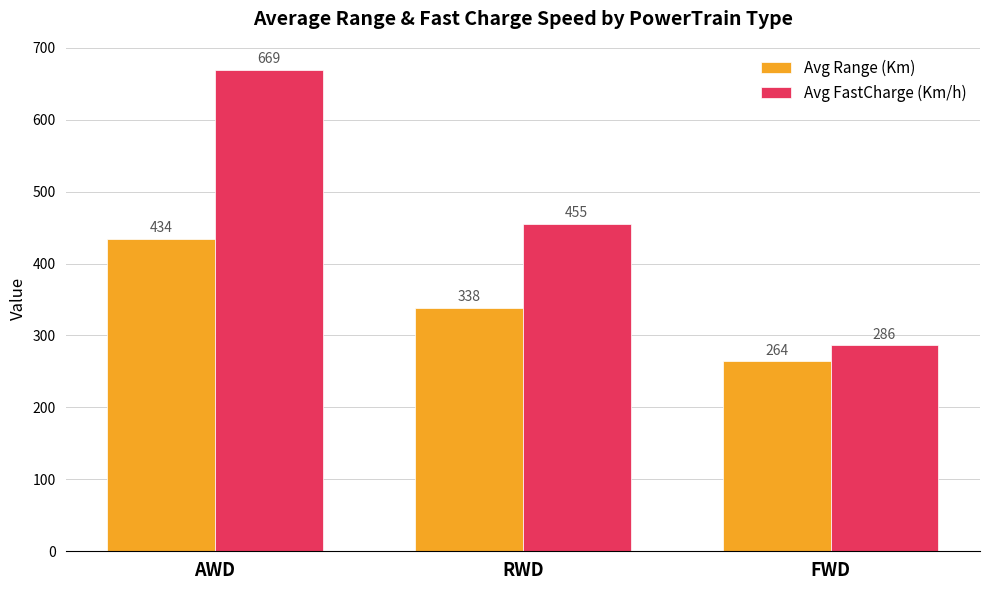

Which series has the widest spread of values?

Avg FastCharge (Km/h)